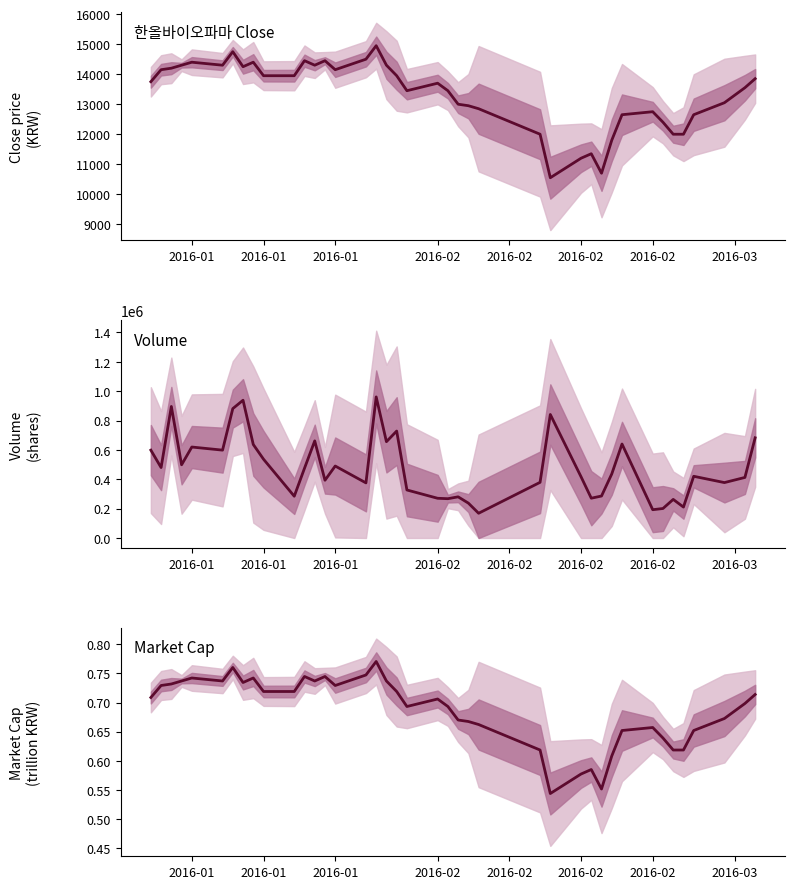

Rank the series by their maximum value, from lowest to highest.

Market Cap, Close, Volume